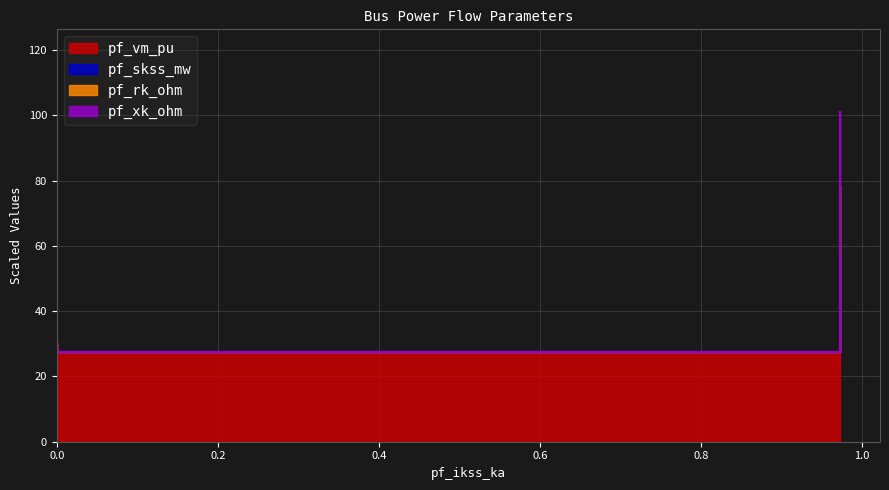

True or false: pf_rk_ohm and pf_vm_pu intersect in this chart.

False